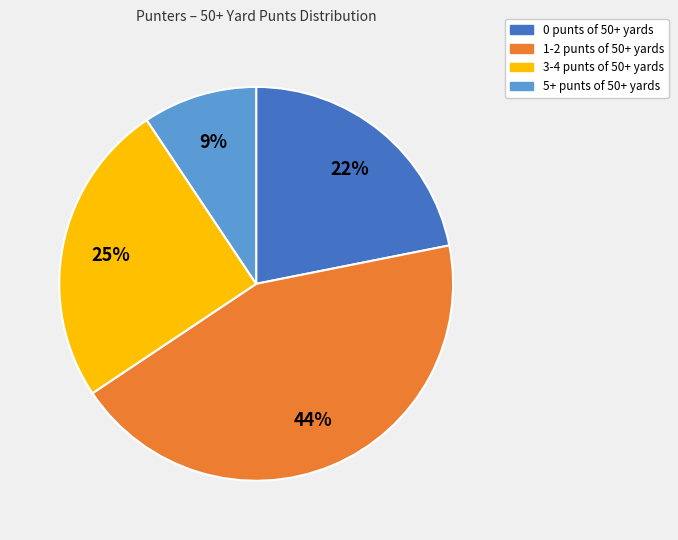

Is there a majority slice in this chart?

No